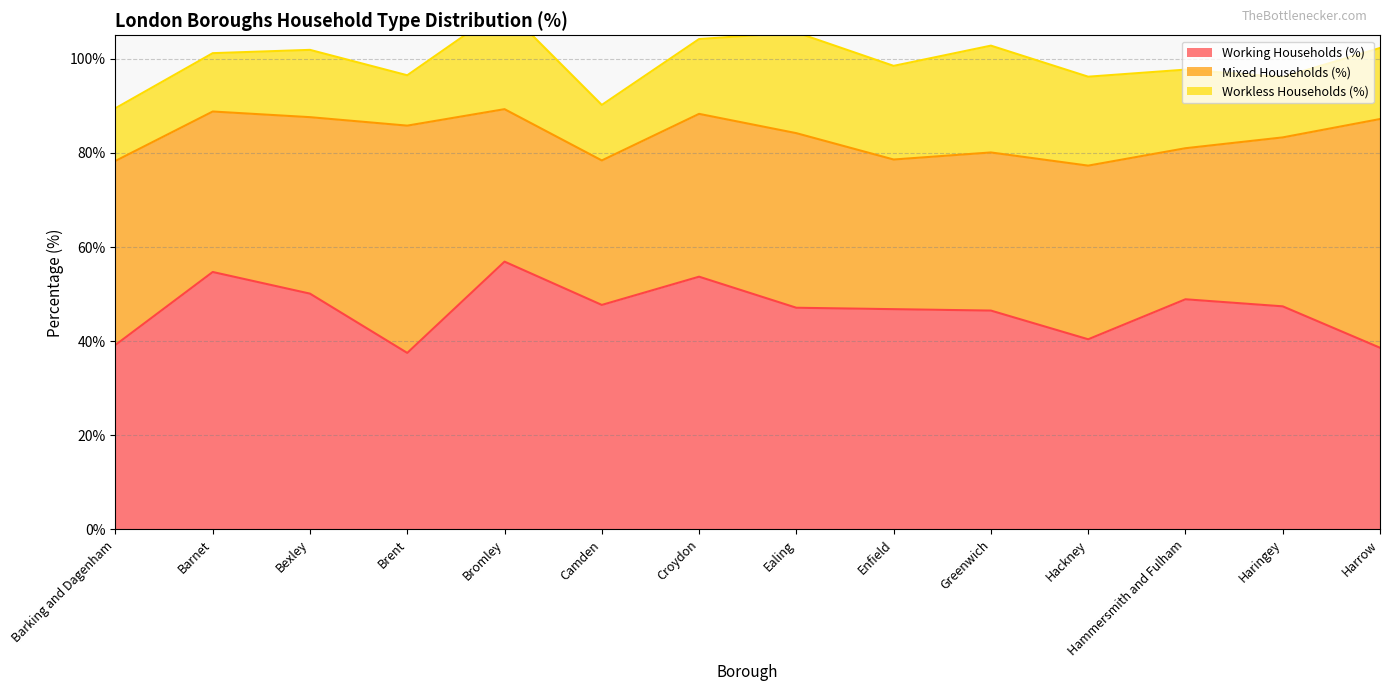

True or false: Mixed Households (%) and Workless Households (%) cross at least once.

False